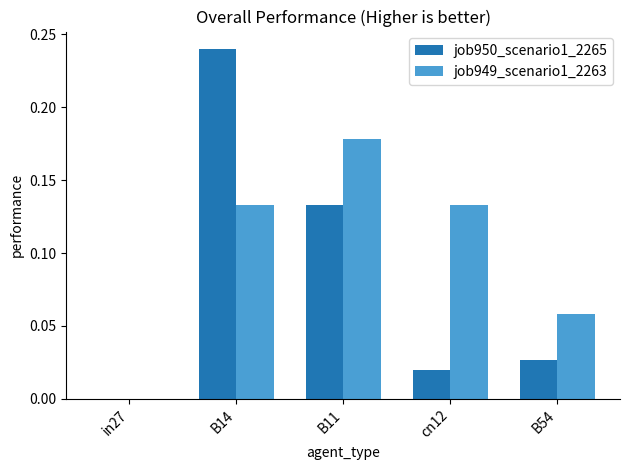

What is the sum of all job949_scenario1_2263 values?

0.5